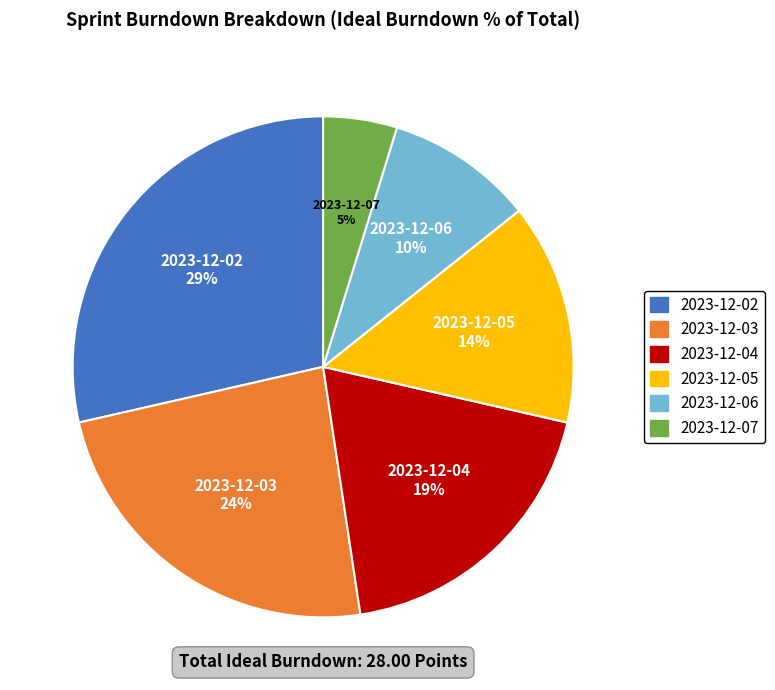

Which category has the biggest portion of the pie?

2023-12-02